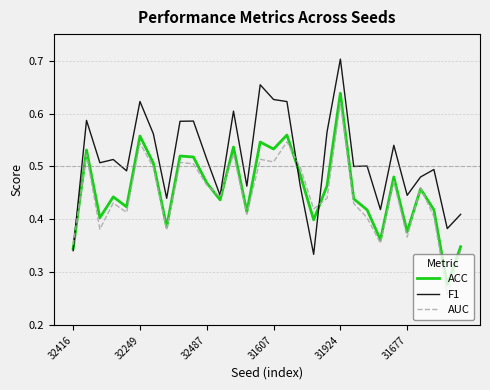

What is the value of the AUC point at the 26th from the left?

0.4